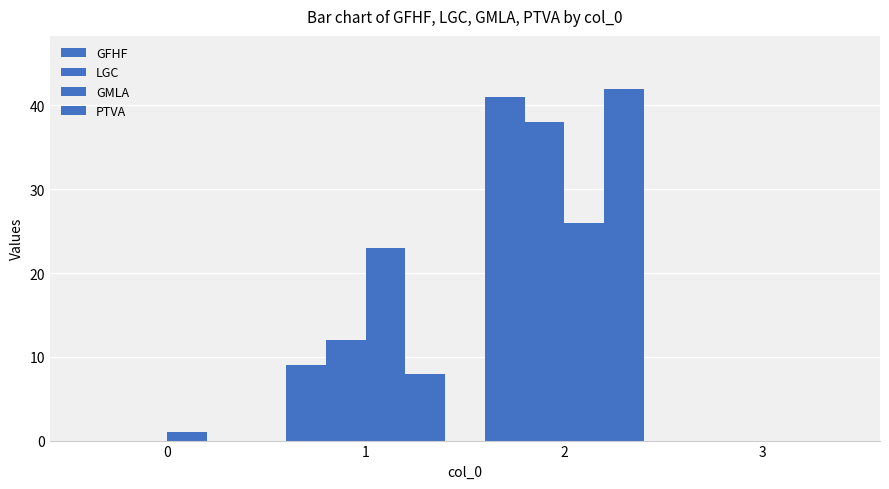

How many distinct data groups are displayed?

4